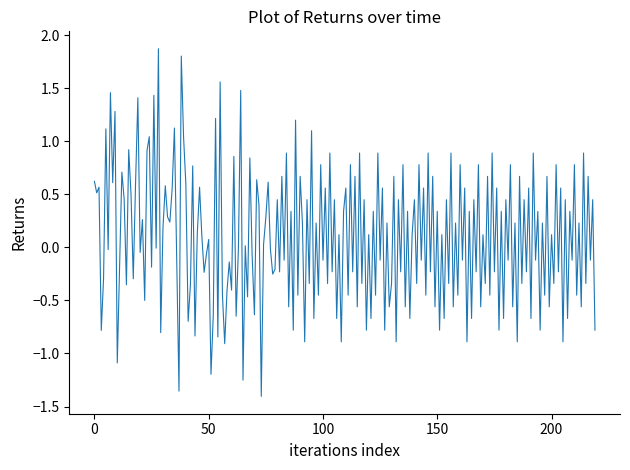

What is the maximum value shown in the chart?

1.9